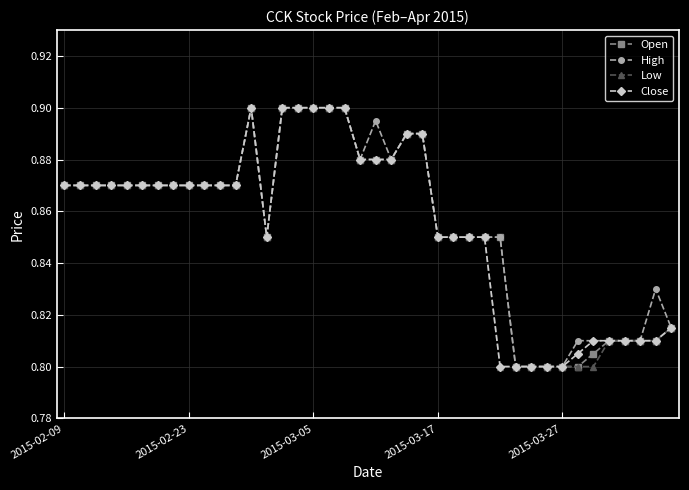

How many High values are between 0 and 1?

40